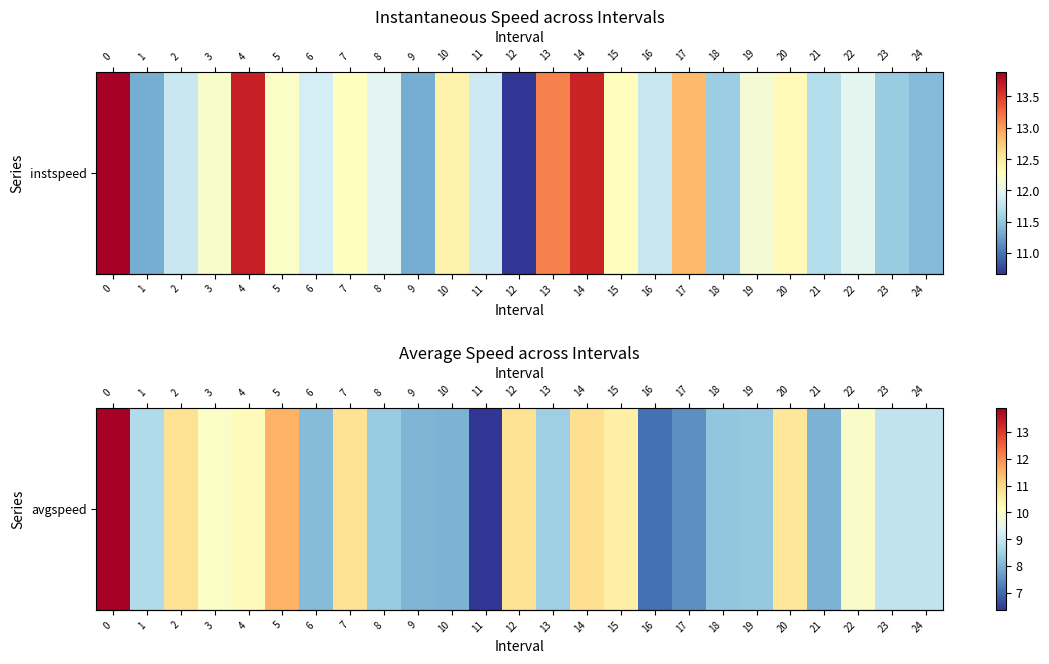

Rank the categories by value from highest to lowest.

0, 5, 14, 2, 12, 7, 20, 15, 4, 3, 22, 24, 23, 1, 13, 8, 19, 18, 6, 9, 21, 10, 17, 16, 11